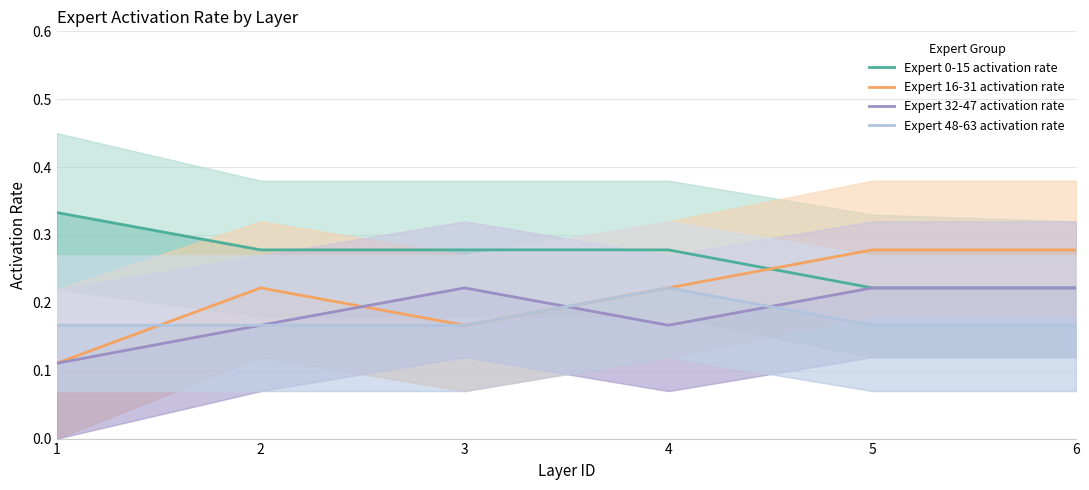

Count the number of categories in the chart.

6